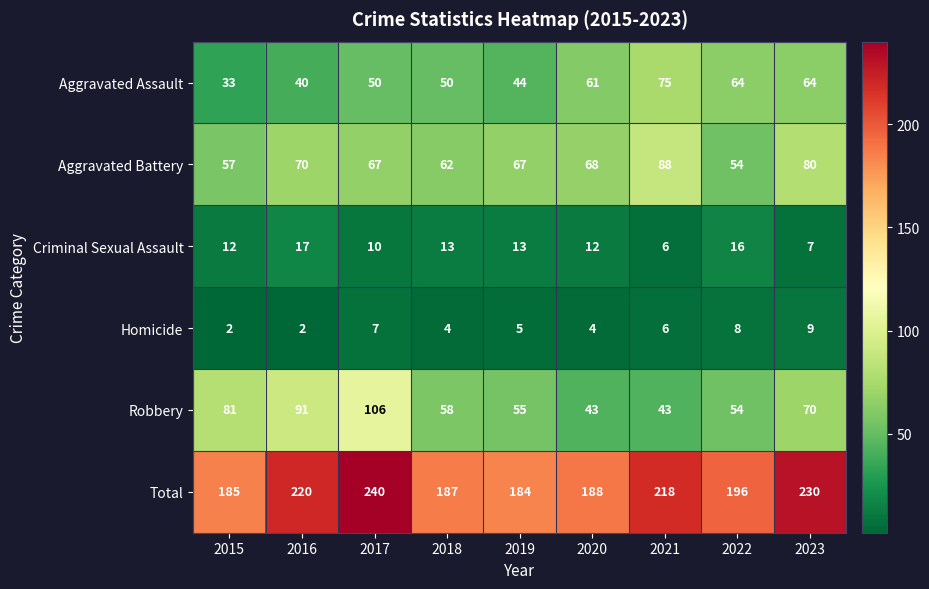

List the series in order of their peak value, highest first.

Total, Robbery, Aggravated Battery, Aggravated Assault, Criminal Sexual Assault, Homicide